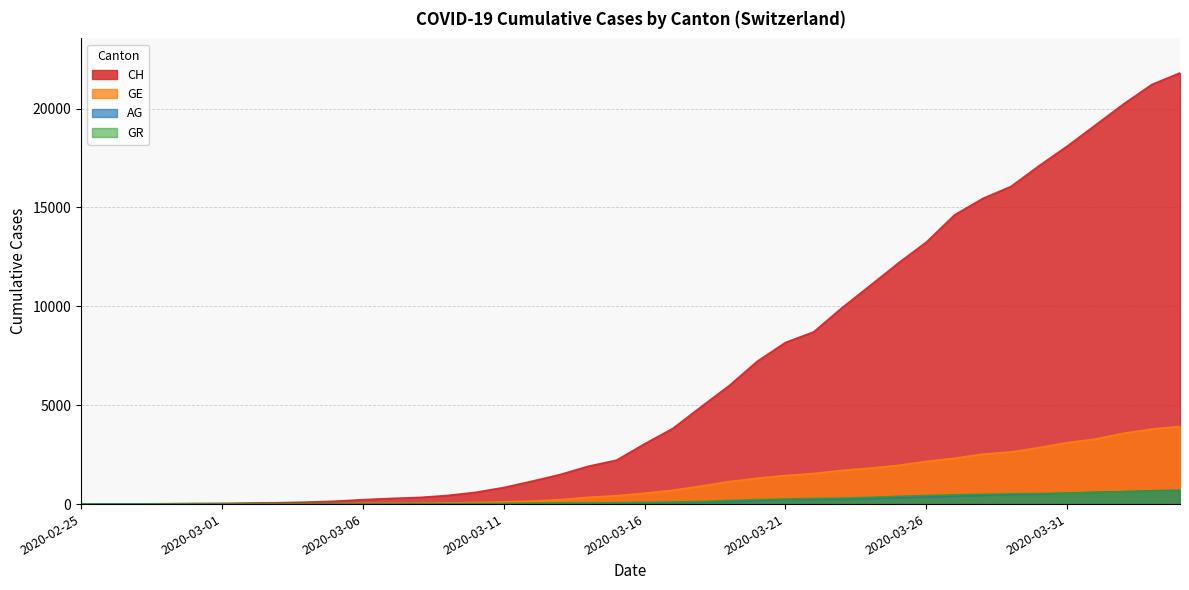

How many positive values does the GR series have?

39